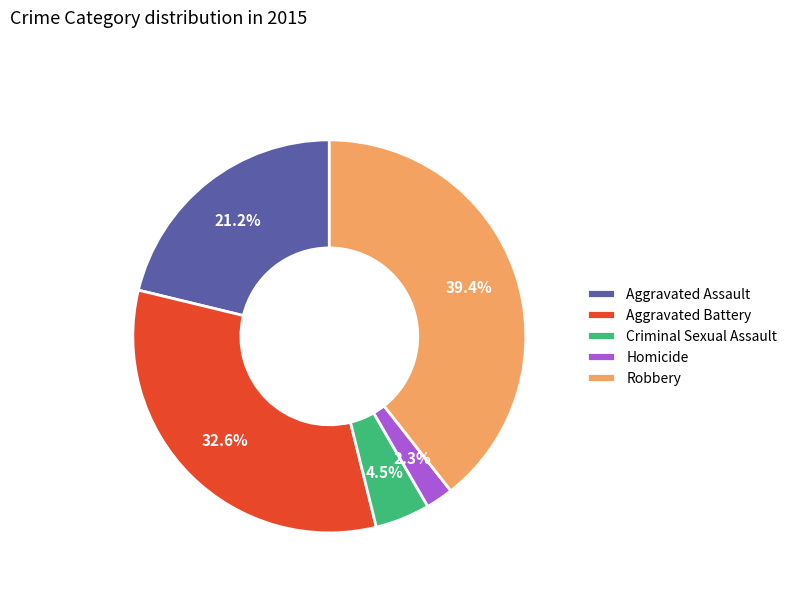

How much of the chart is everything except Criminal Sexual Assault?

95.5%